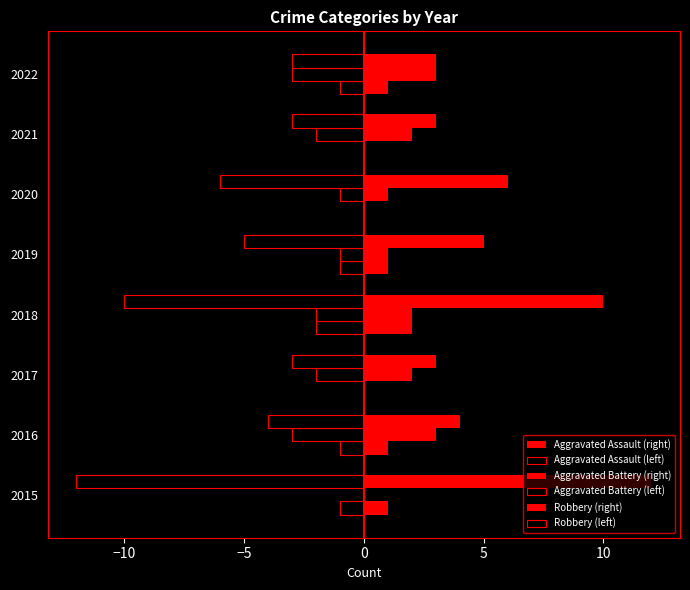

What is the average value of the Robbery (left) series?

-6